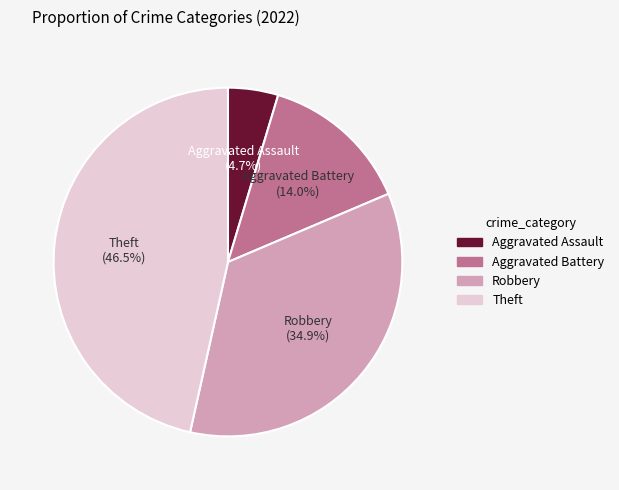

The Aggravated Assault slice represents 5% of the pie. True or false?

True